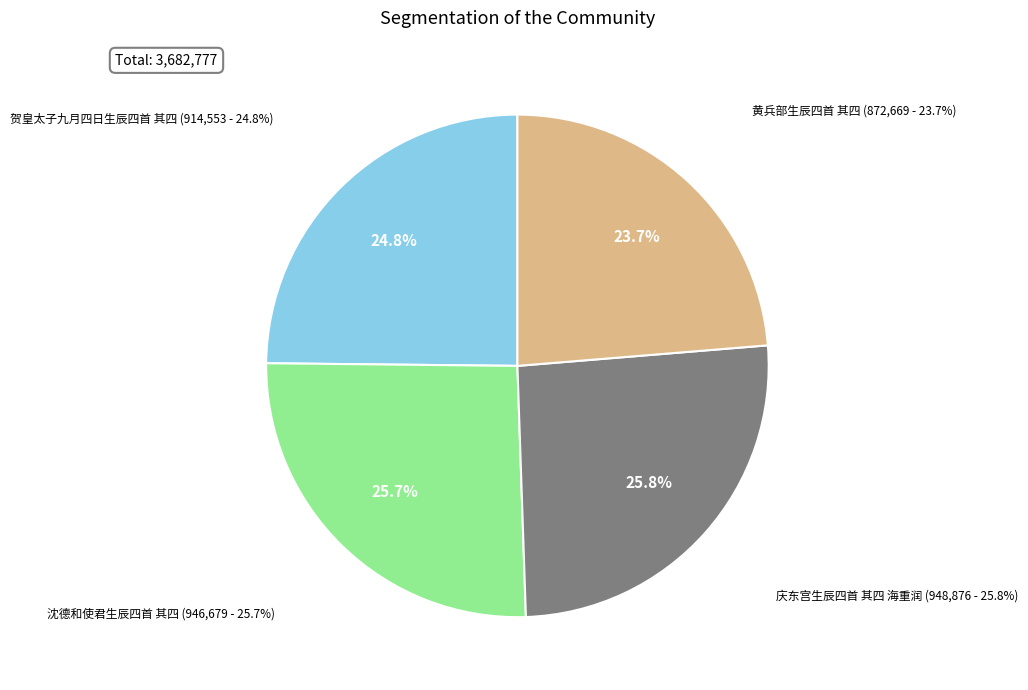

The 庆东宫生辰四首 其四 海重润 slice represents 26% of the pie. True or false?

True